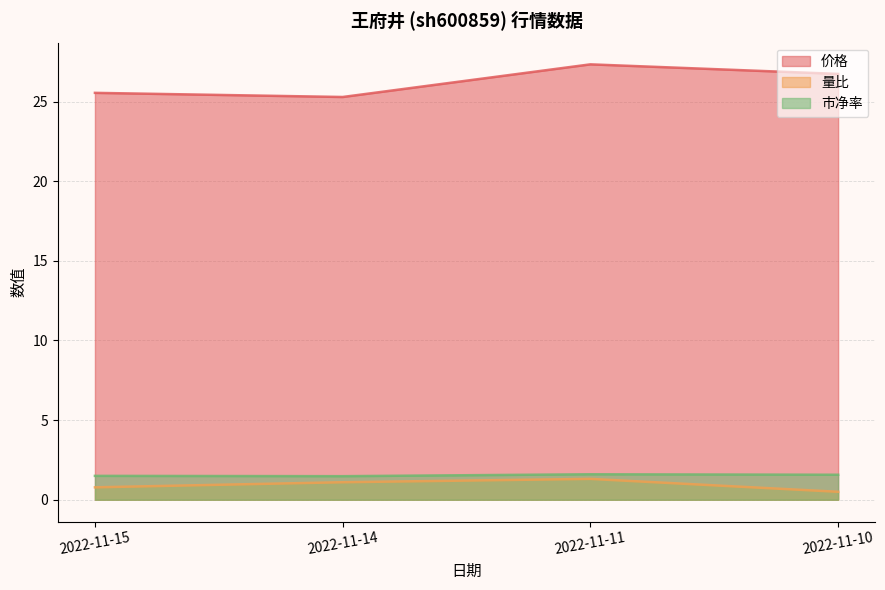

Which series has the largest total across all categories?

价格